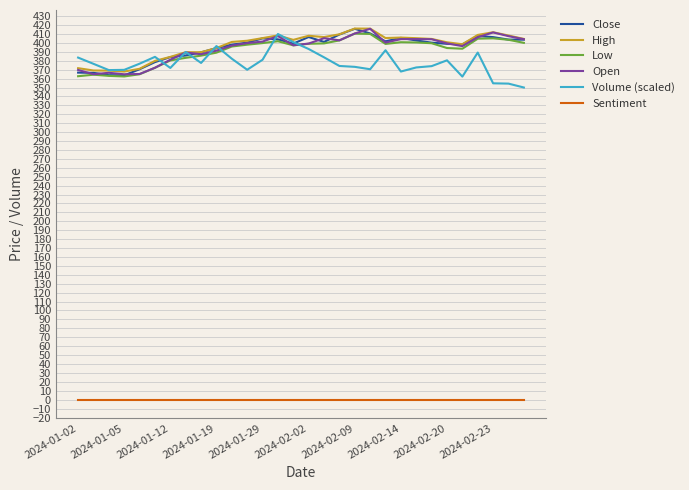

What is the minimum value for High?

367.9